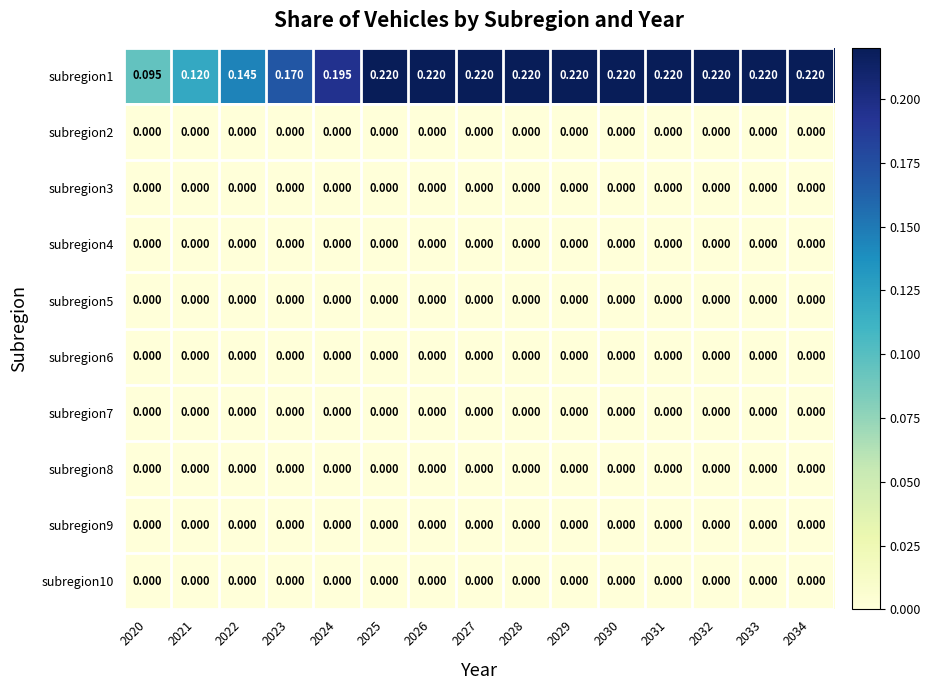

Is the value of subregion8 at 2023 greater than the value of subregion1 at 2028?

No